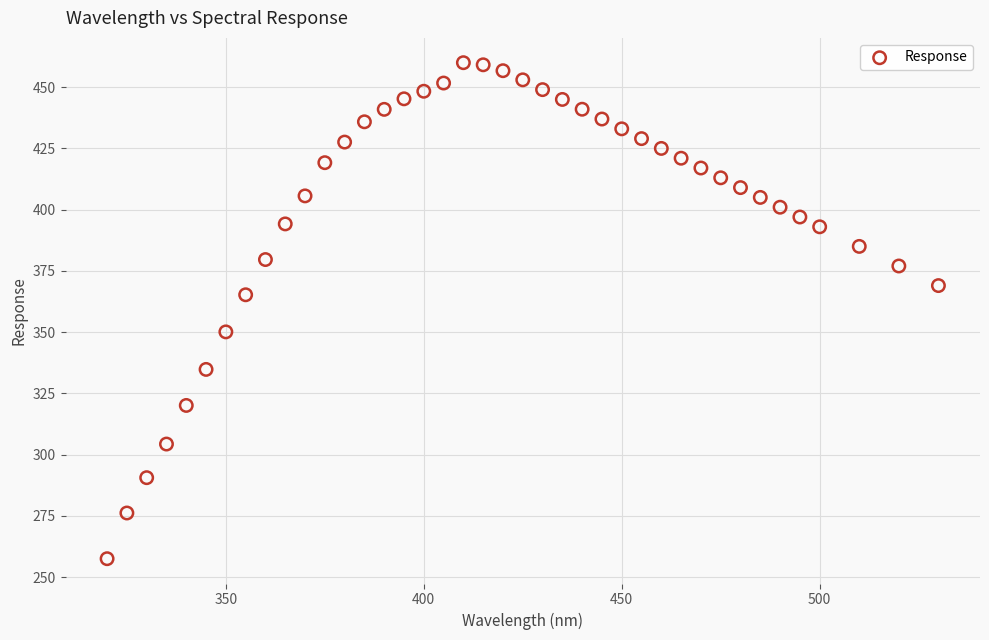

What is the range of X values (max minus min)?

210.0